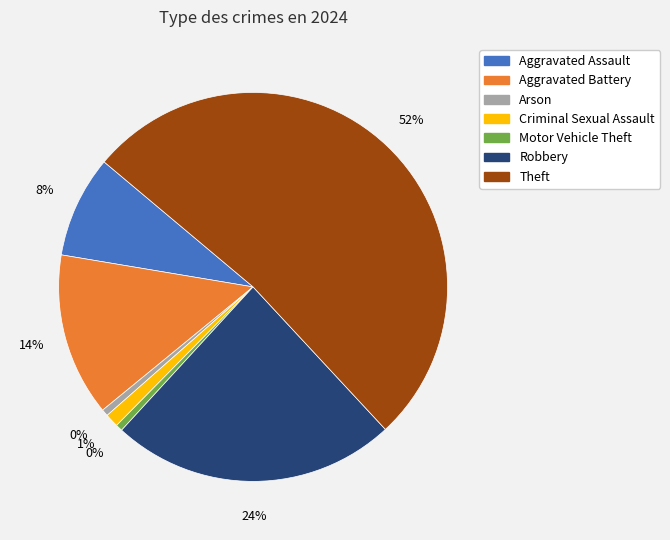

Is the sum of Arson and Motor Vehicle Theft greater than half?

No